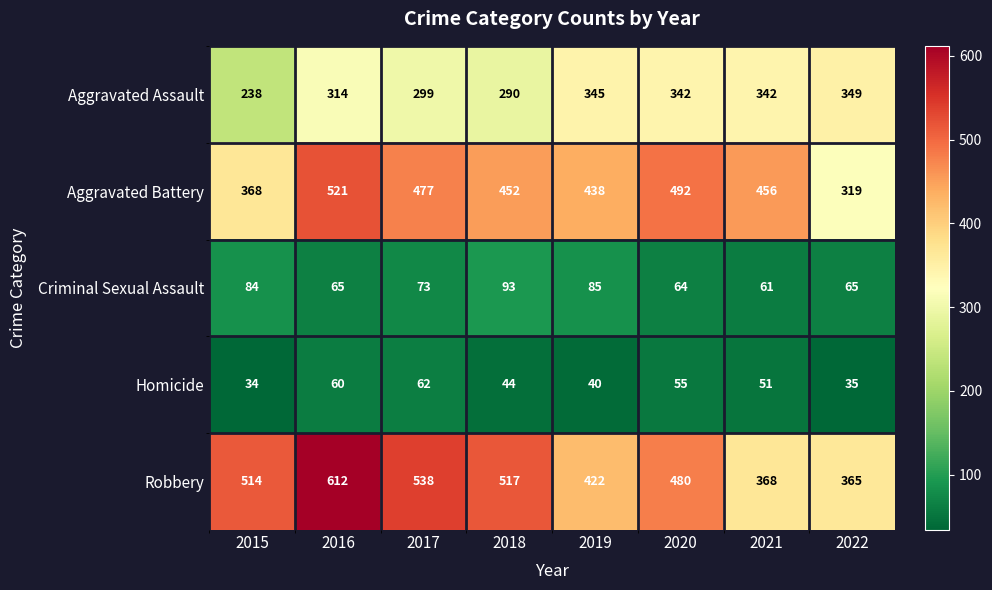

At which category is the sum across all series the highest?

2016